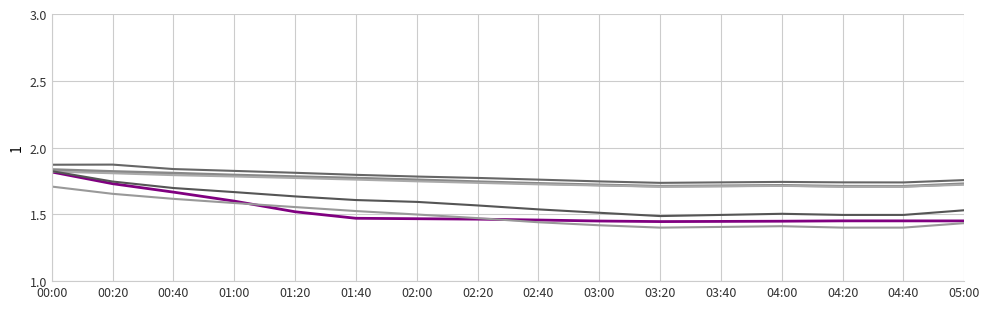

What position from the right is 04:20?

3